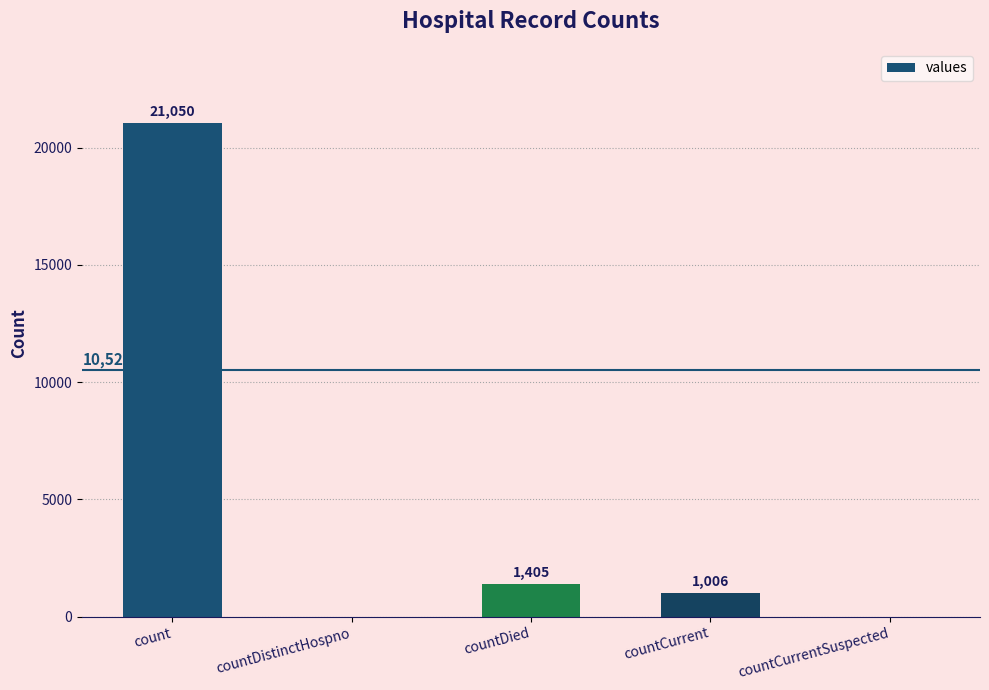

What is the average value?

4692